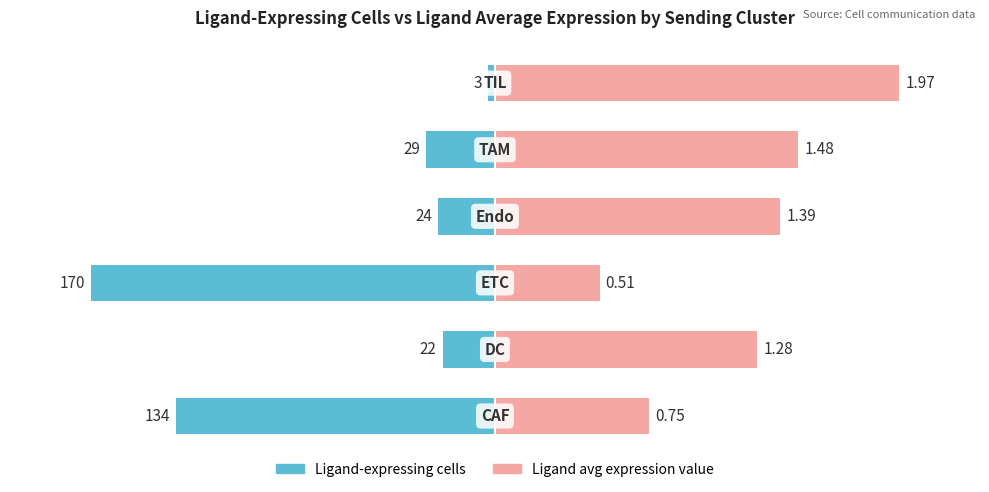

Which series has the largest range (max minus min)?

Ligand-expressing cells